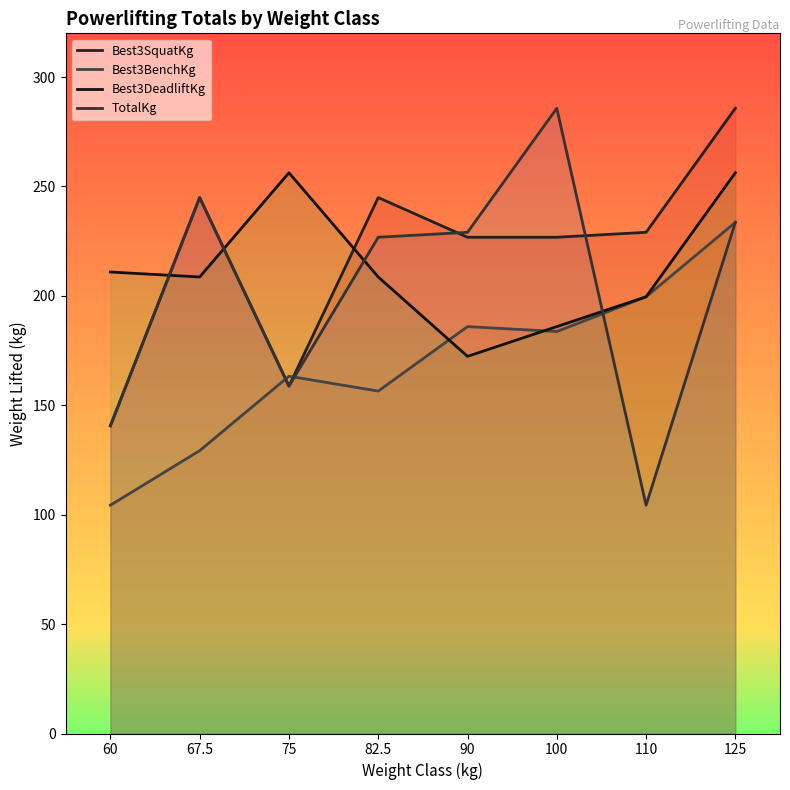

Does the chart have visible grid lines?

No